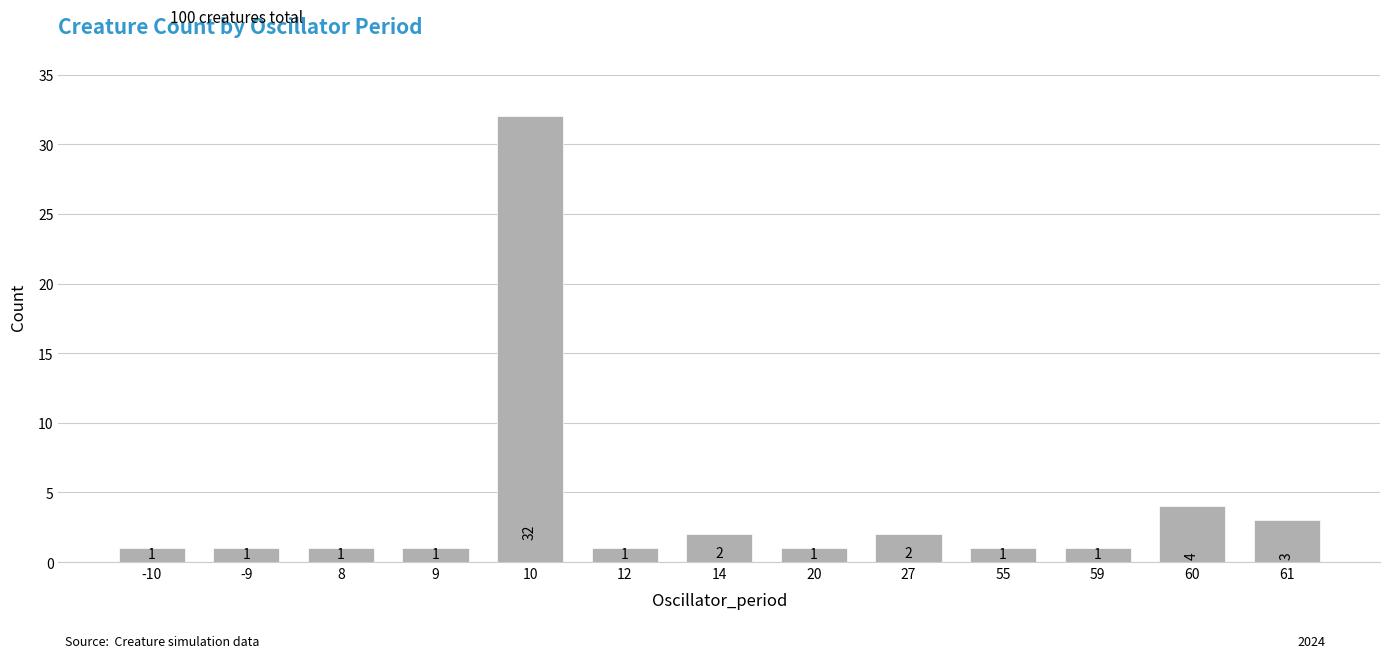

What is the difference between the maximum and second lowest values?

31